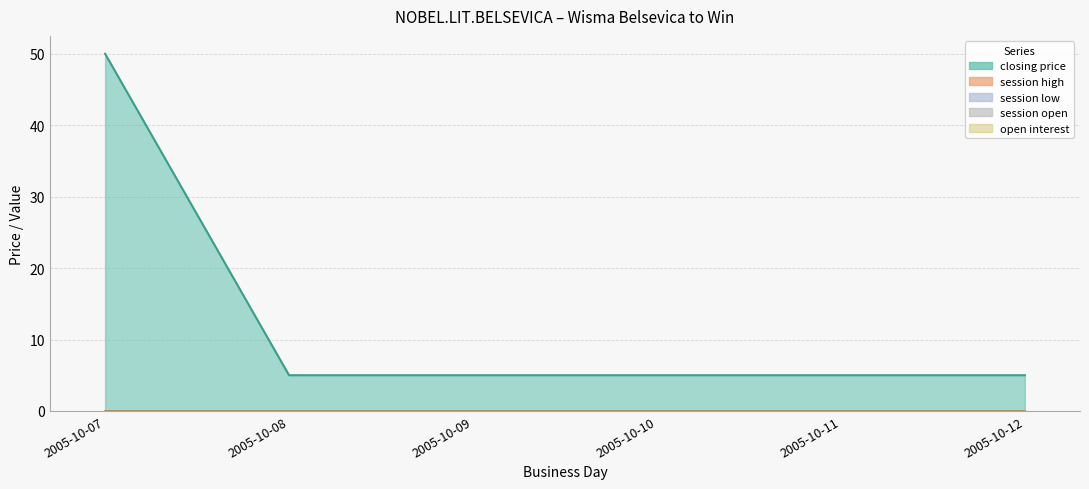

Which series changed the most between 2005-10-08 and 2005-10-10?

closing price